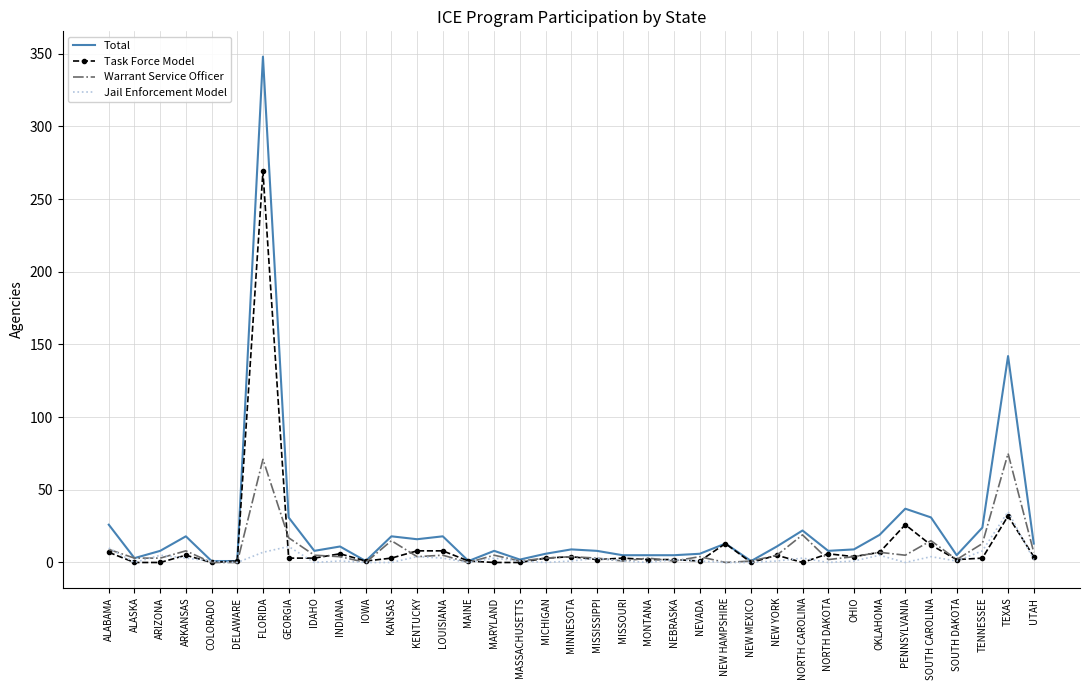

Which series has the widest spread of values?

Total